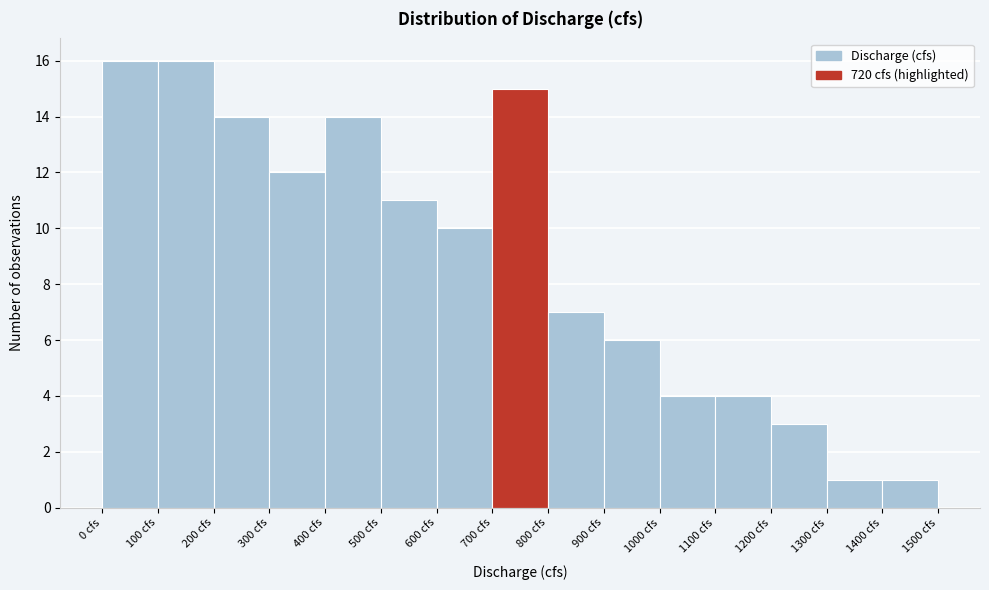

Reading left to right, list every bar in this chart as the range it spans on the x-axis followed by its height. The values are not printed on the chart, so give them approximately, as read against the axis.

0 to 100: 16
100 to 200: 16
200 to 300: 14
300 to 400: 12
400 to 500: 14
500 to 600: 11
600 to 700: 10
700 to 800: 15
800 to 900: 7
900 to 1000: 6
1000 to 1100: 4
1100 to 1200: 4
1200 to 1300: 3
1300 to 1400: 1
1400 to 1500: 1